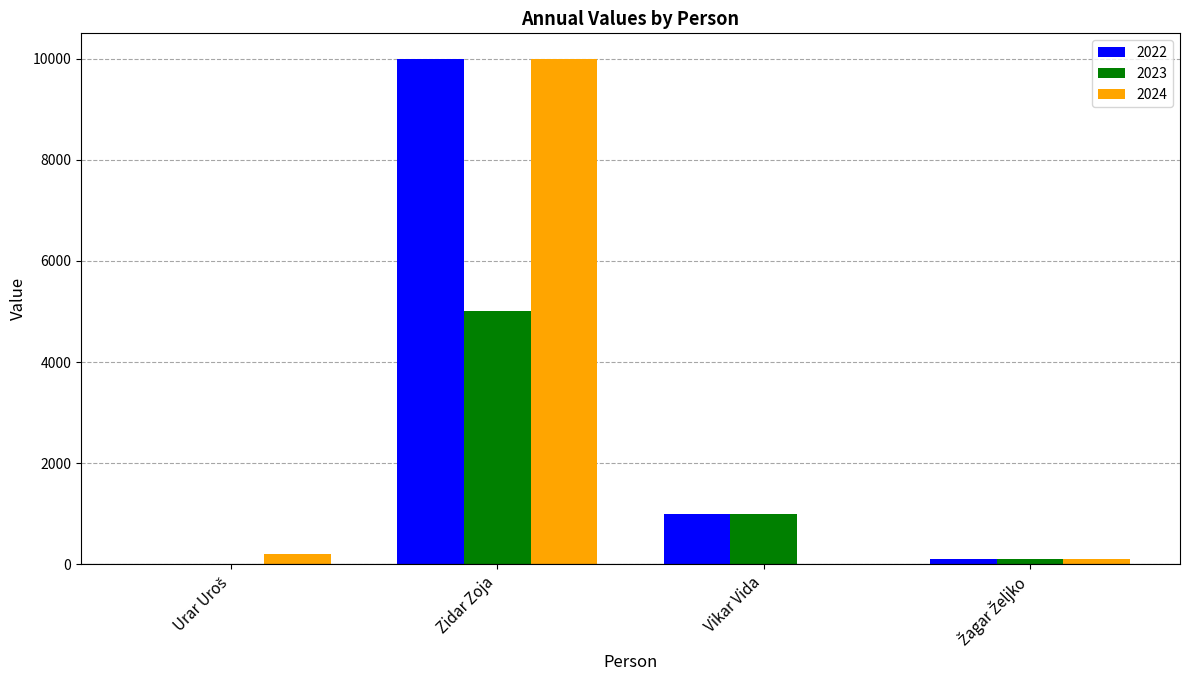

Where is 2023 nearest to the value 2500?

Vikar Vida